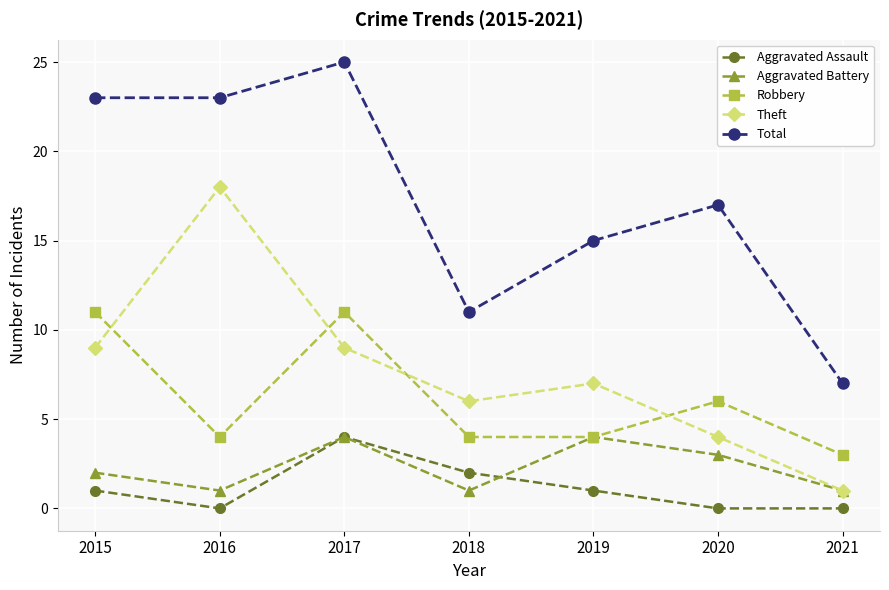

True or false: Aggravated Assault and Total intersect in this chart.

False